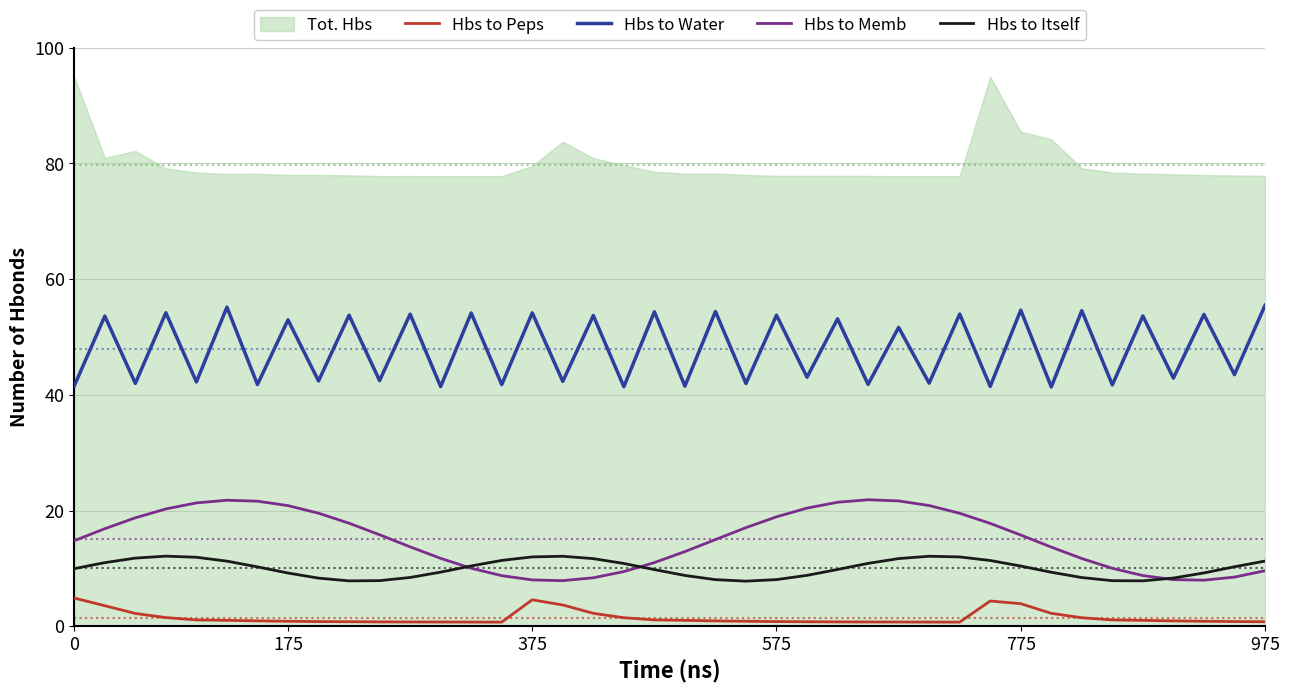

True or false: Hbs to Memb and Hbs to Water cross at least once.

False